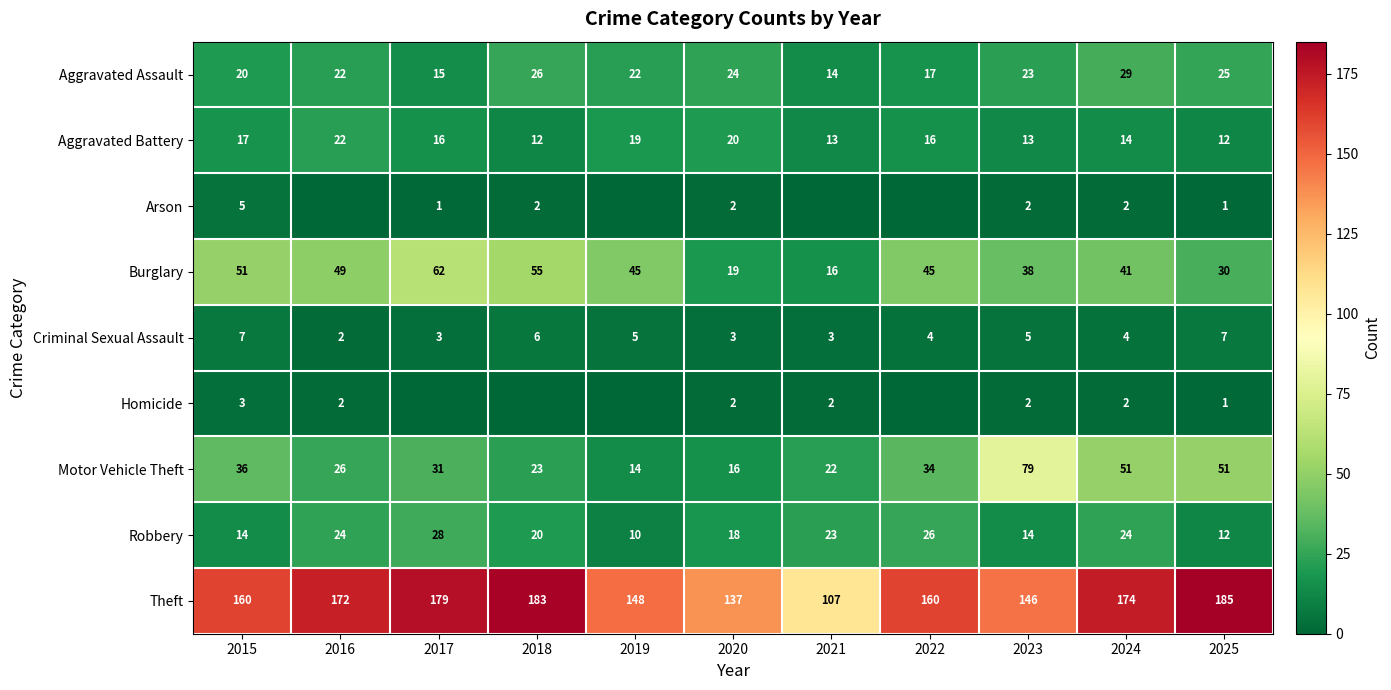

Between 2024 and 2025, which series saw the biggest shift?

Robbery